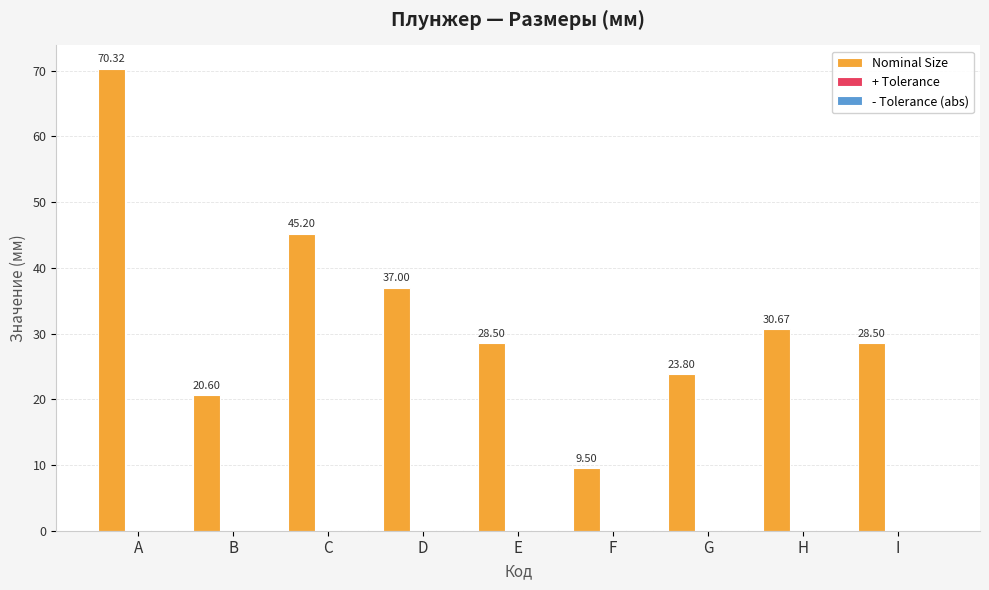

Which label corresponds to the largest value in the chart?

A